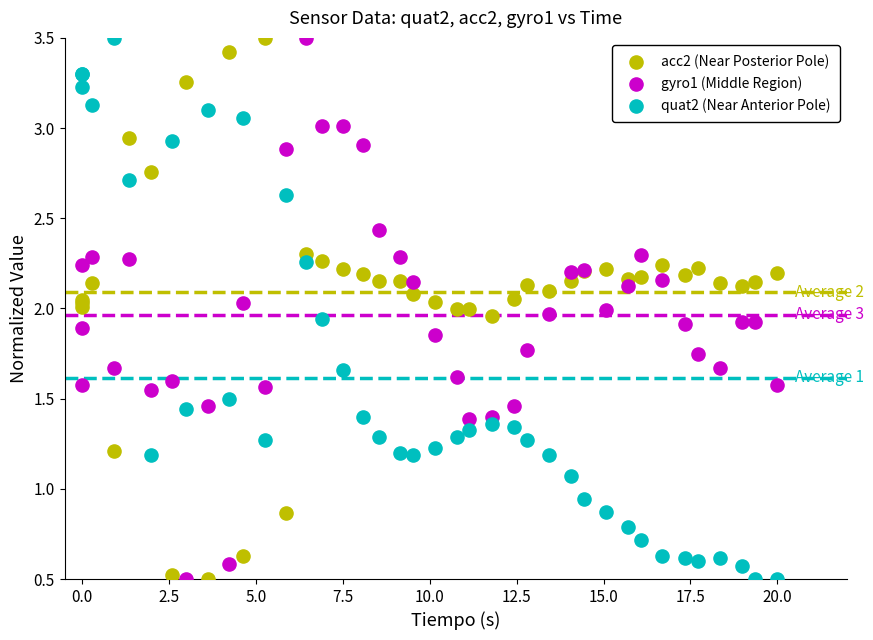

What is the X range (max minus min) for the scatter plot?

20.0